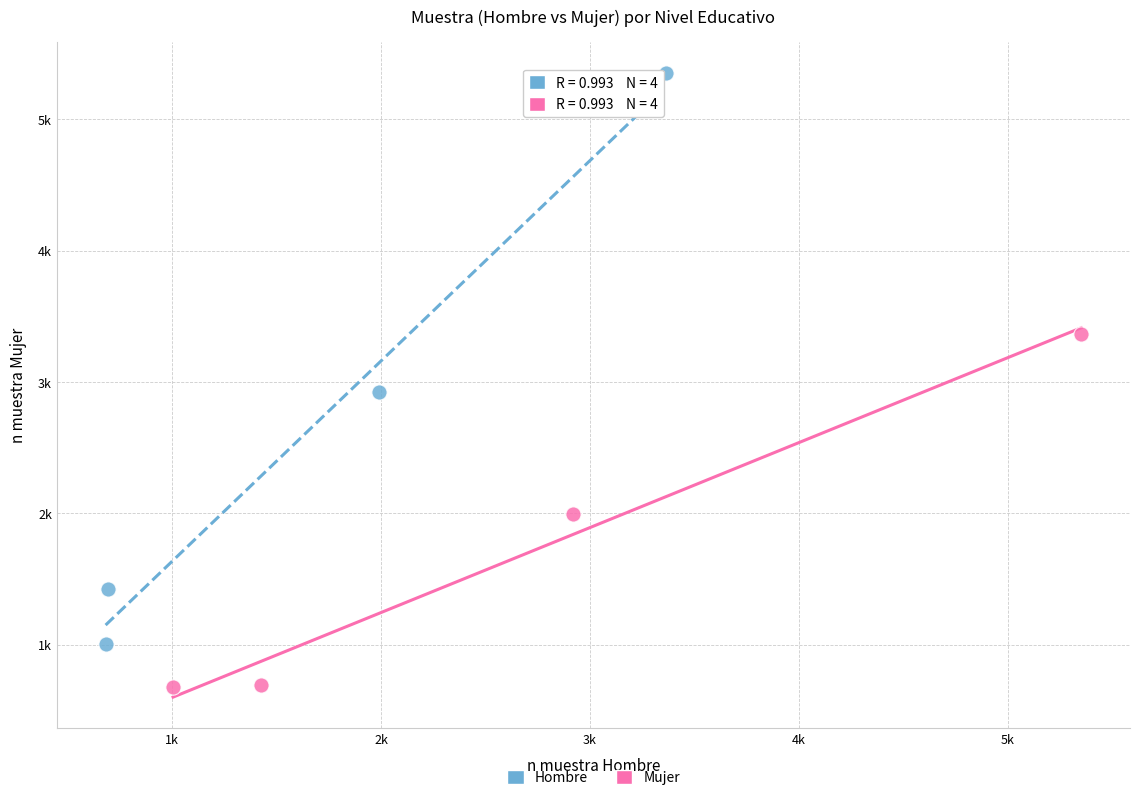

Which series reaches the maximum Y coordinate?

Hombre